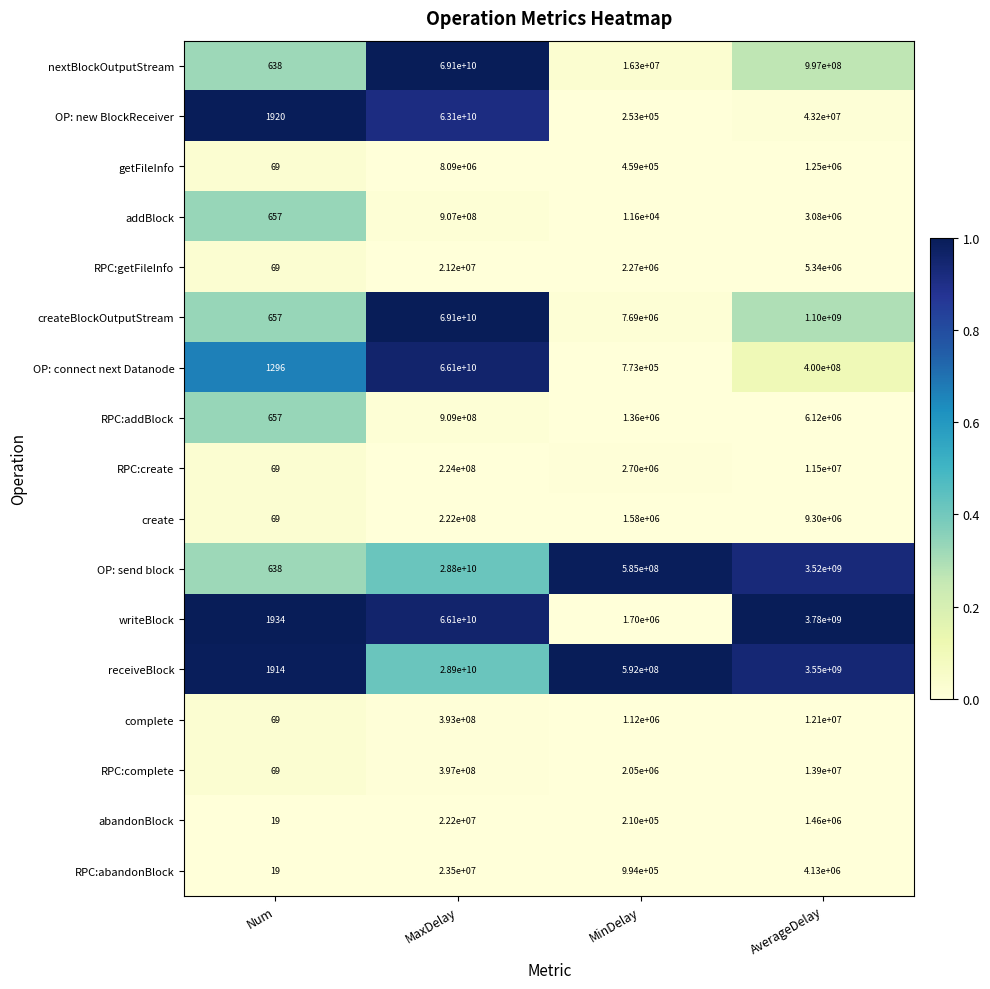

The value of abandonBlock at Num is 33. True or false?

False